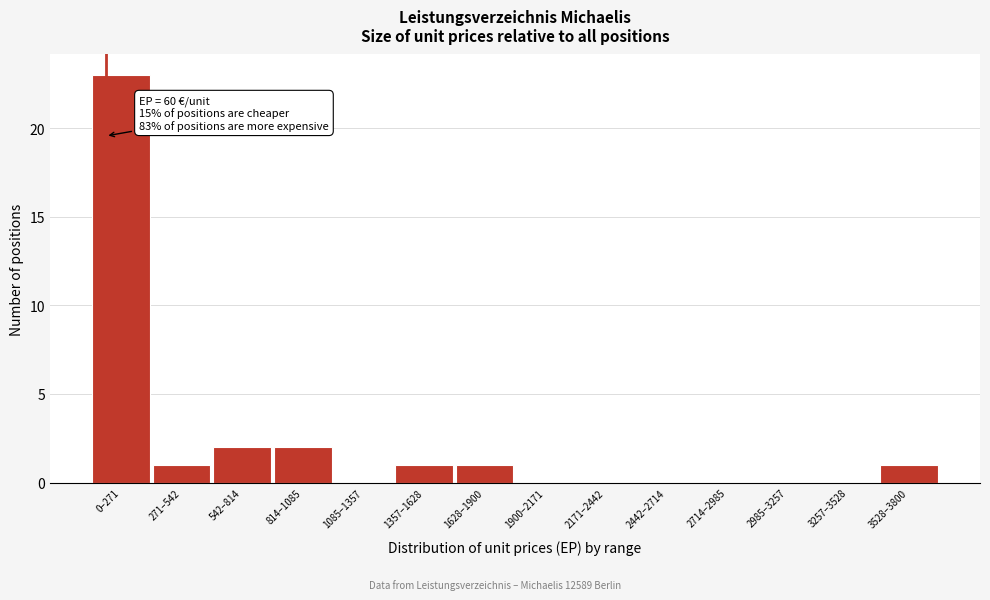

Reading right to left, extract all data points from this chart.

3528–3800=1	3257–3528=0	2985–3257=0	2714–2985=0	2442–2714=0	2171–2442=0	1900–2171=0	1628–1900=1	1357–1628=1	1085–1357=0	814–1085=2	542–814=2	271–542=1	0–271=23